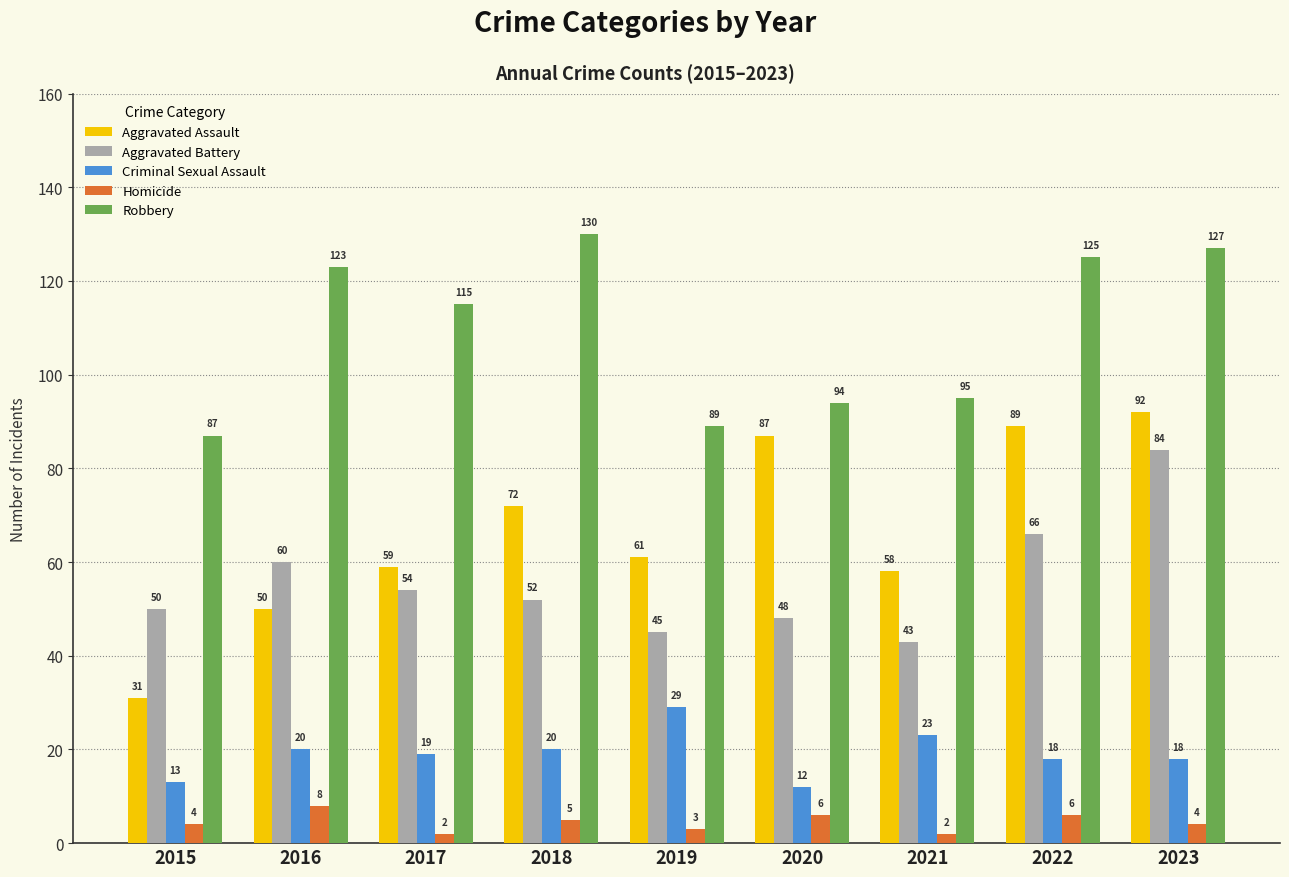

What is the value of the Aggravated Assault bar at the 8th from the left?

89